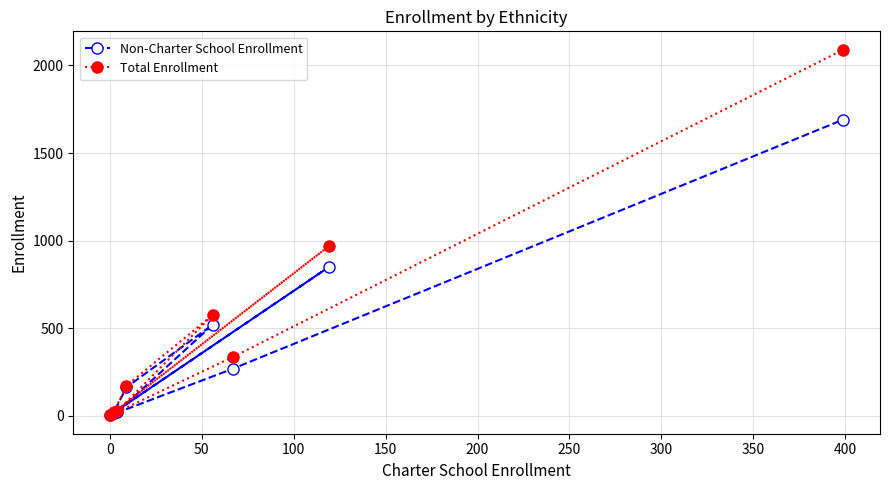

Which series has the largest total across all categories?

Total Enrollment